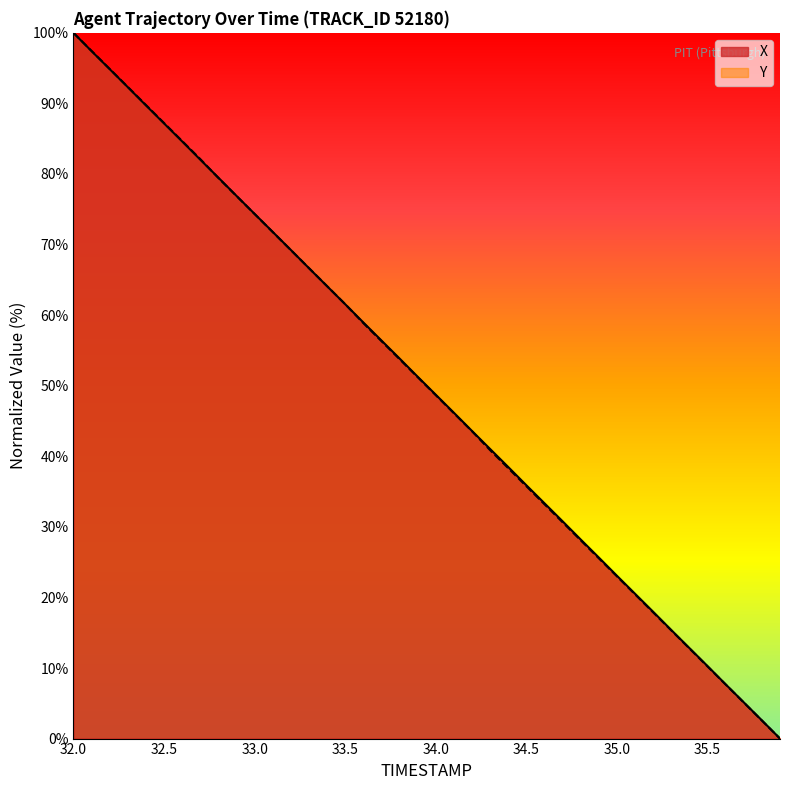

What is the label of the 27th point from the left?

34.6